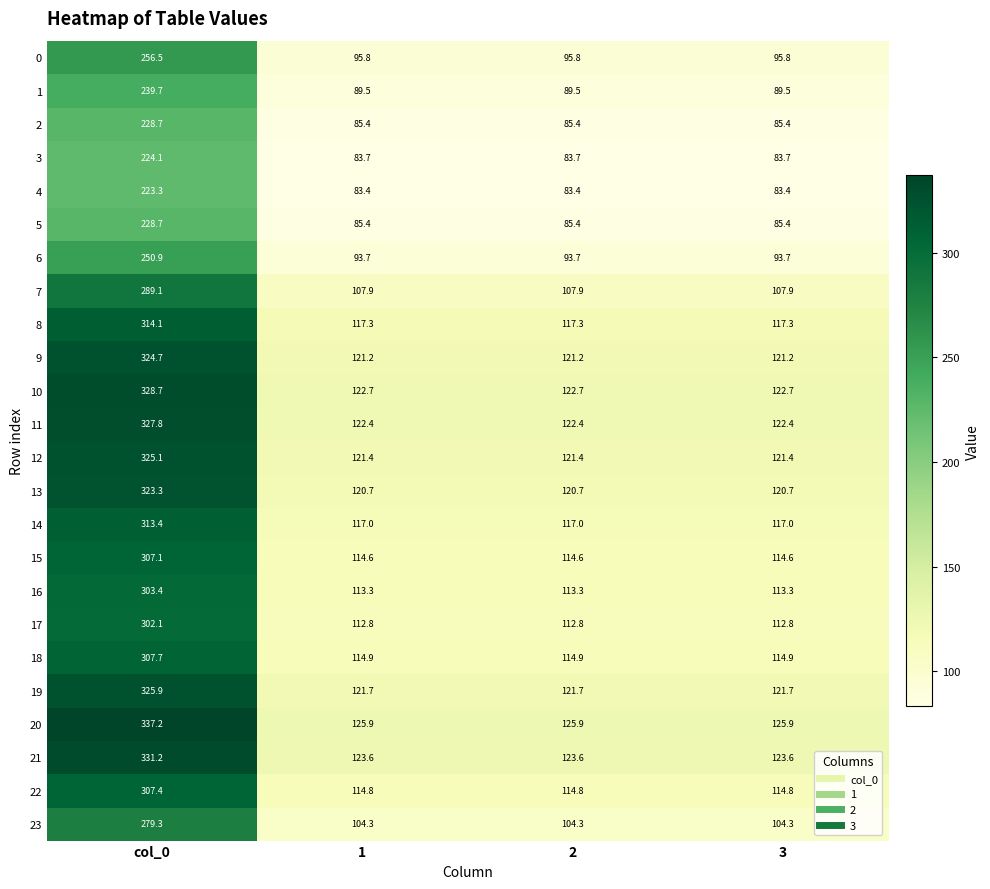

What is the approximate value of 15 at 2?

114.6